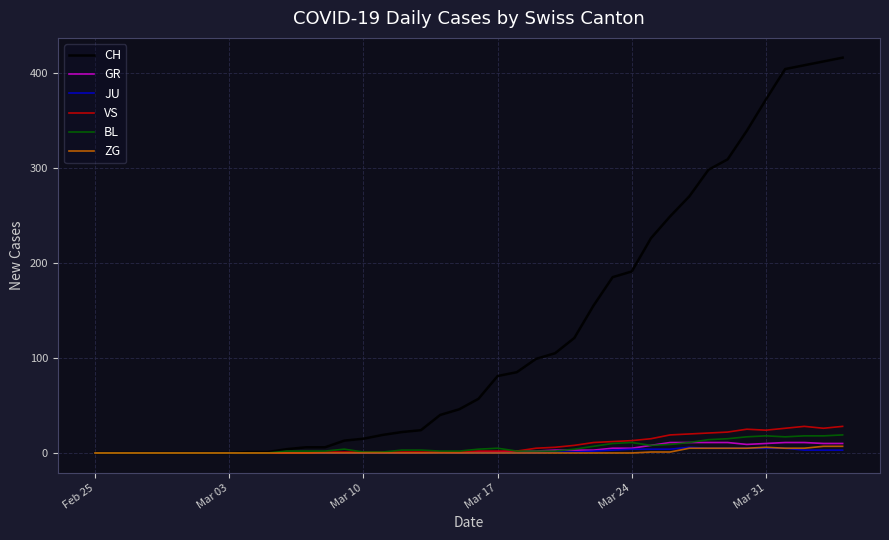

What is the maximum value shown in the chart?

416